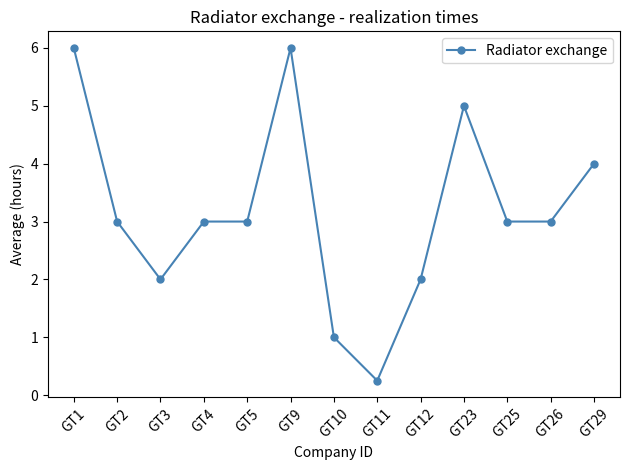

Which label corresponds to the smallest value in the chart?

GT11